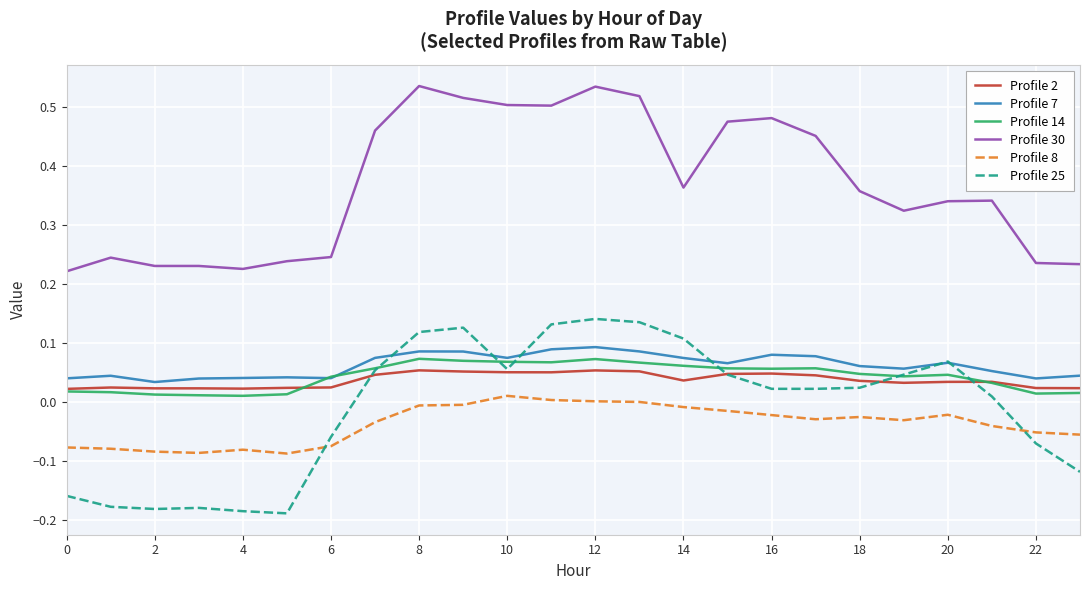

Which series has the largest total across all categories?

Profile 30